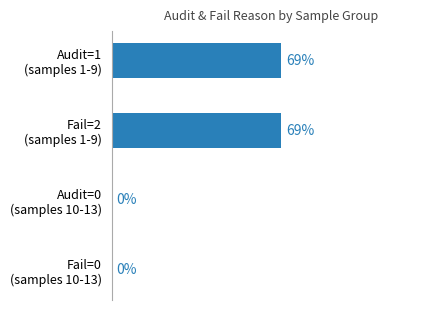

Are the bars horizontal?

Yes